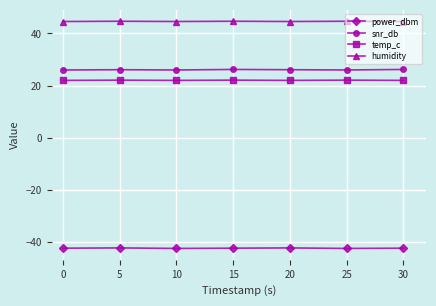

True or false: temp_c has more than 0 interior local peaks.

True